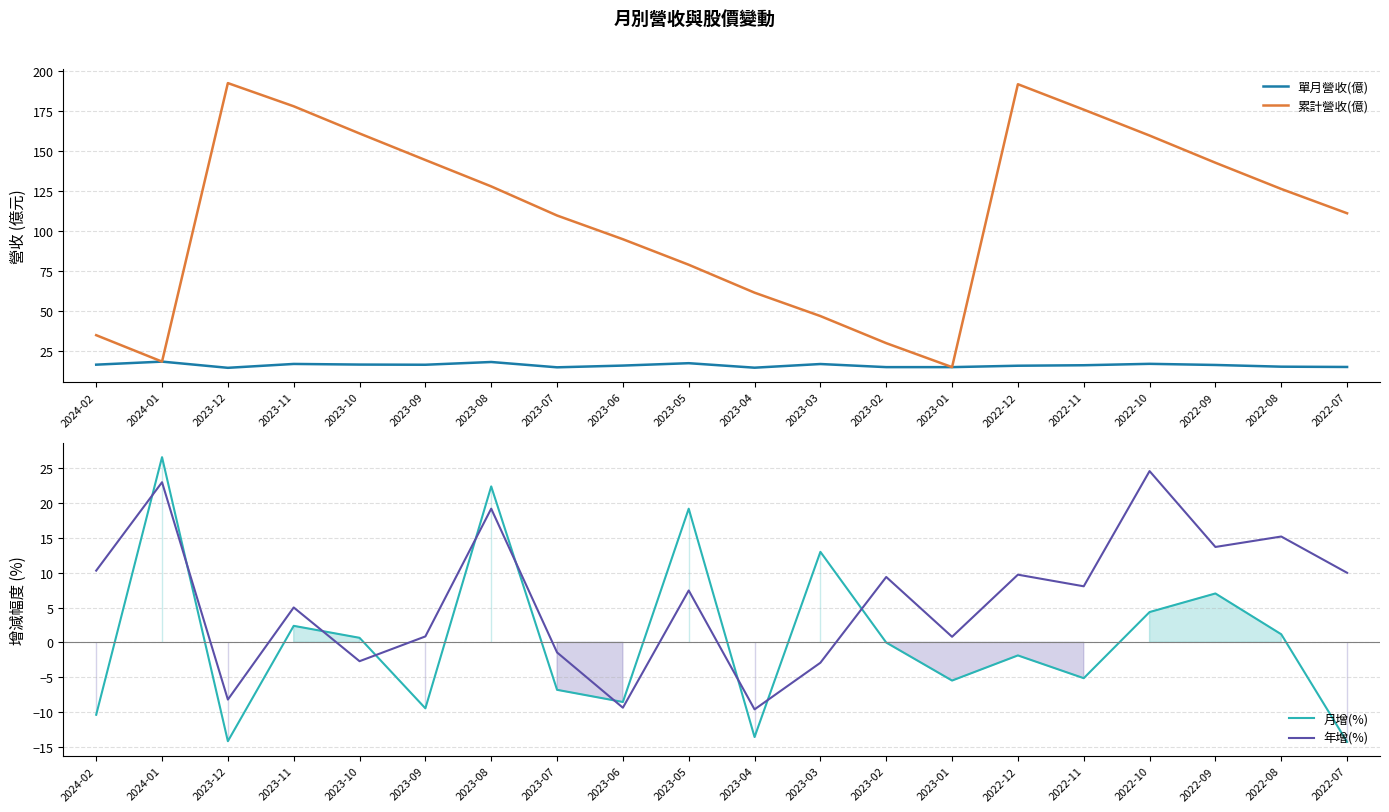

Reading left to right, list all the values displayed in this chart.

單月營收(億): 16.5	18.4	14.6	17.0	16.6	16.5	18.2	14.9	16.0	17.4	14.6	16.9	15.0	15.0	15.9	16.2	17.1	16.3	15.3	15.1
累計營收(億): 35.0	18.4	192.6	178.1	161.1	144.5	128.0	109.8	95.0	79.0	61.5	46.9	30.0	15.0	191.9	176.0	159.8	142.8	126.4	111.2
月增(%): -10.4	26.6	-14.2	2.4	0.7	-9.5	22.4	-6.8	-8.6	19.2	-13.6	13.0	-0.0	-5.5	-1.9	-5.2	4.3	7.0	1.2	-14.3
年增(%): 10.3	23.0	-8.2	5.0	-2.7	0.8	19.2	-1.4	-9.4	7.5	-9.6	-2.9	9.4	0.8	9.7	8.1	24.6	13.7	15.2	10.0